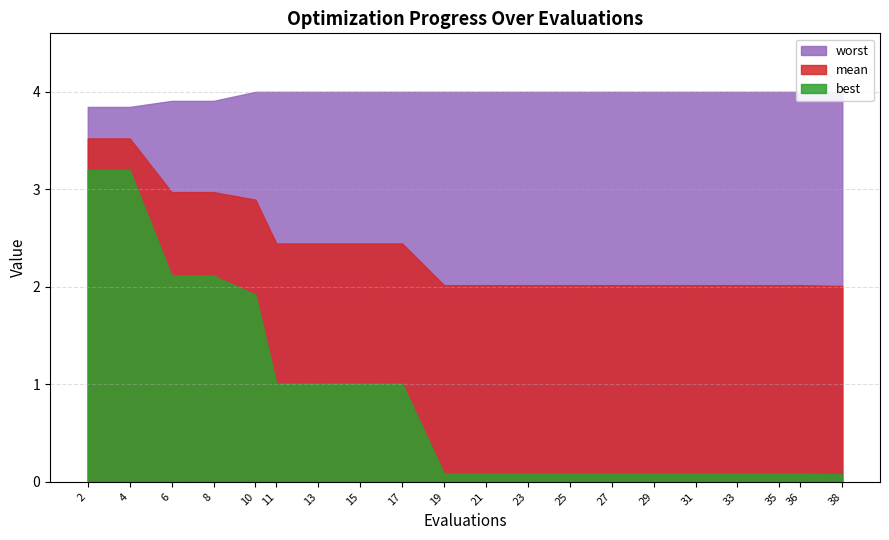

Which series has the largest total across all categories?

worst